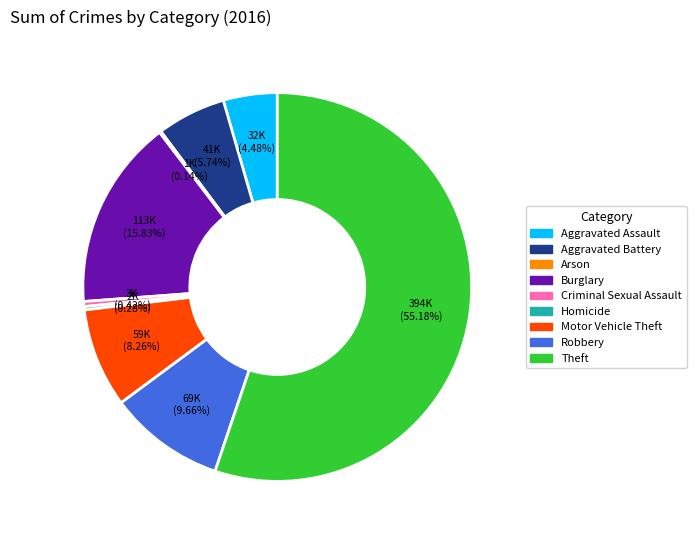

To the nearest percent, what is the combined percentage of Robbery and Motor Vehicle Theft?

18%